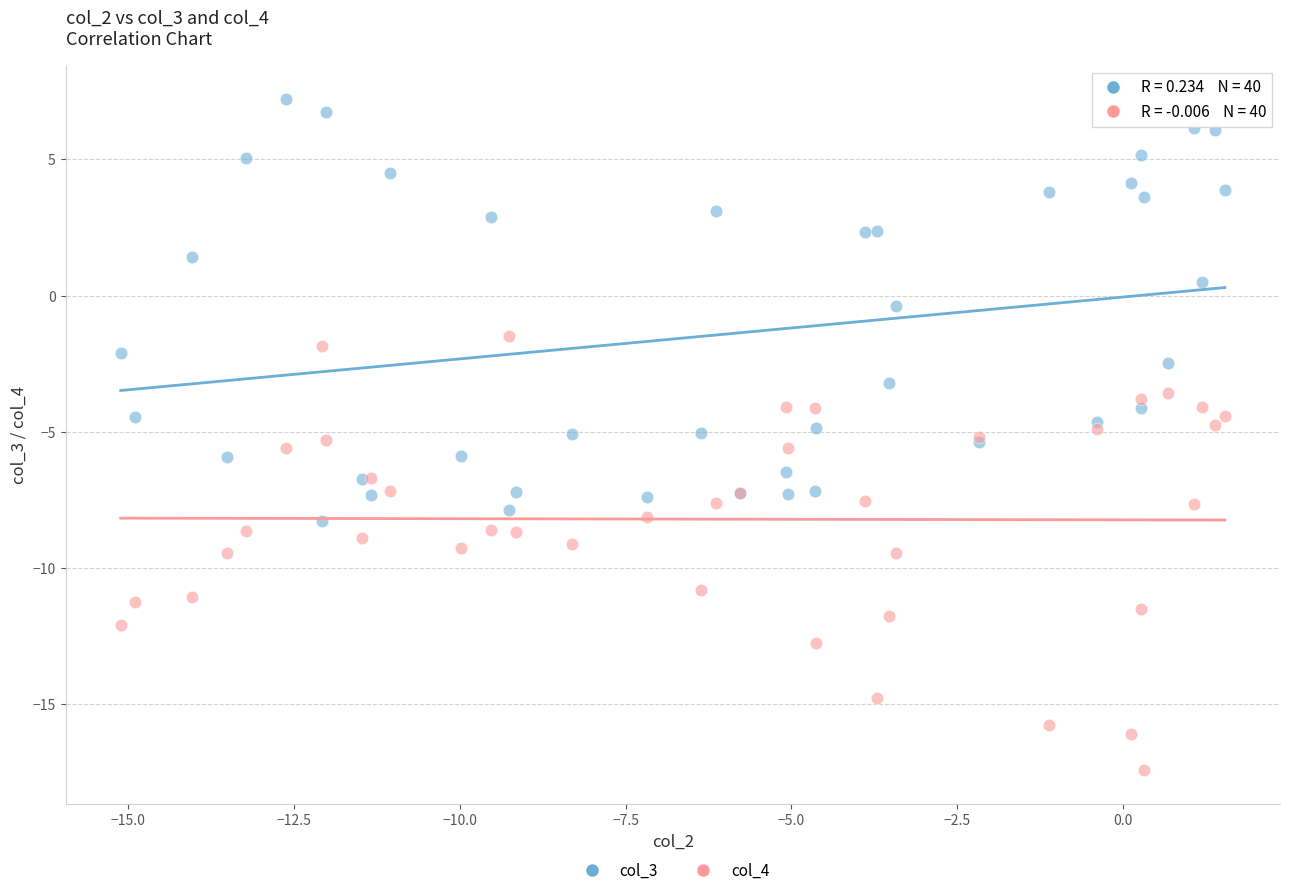

What are all the series names shown in the legend?

col_3, col_4